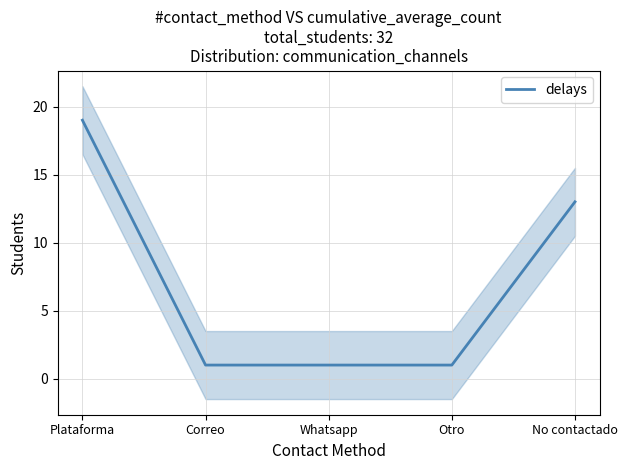

What is the label of the 4th point from the left?

Otro